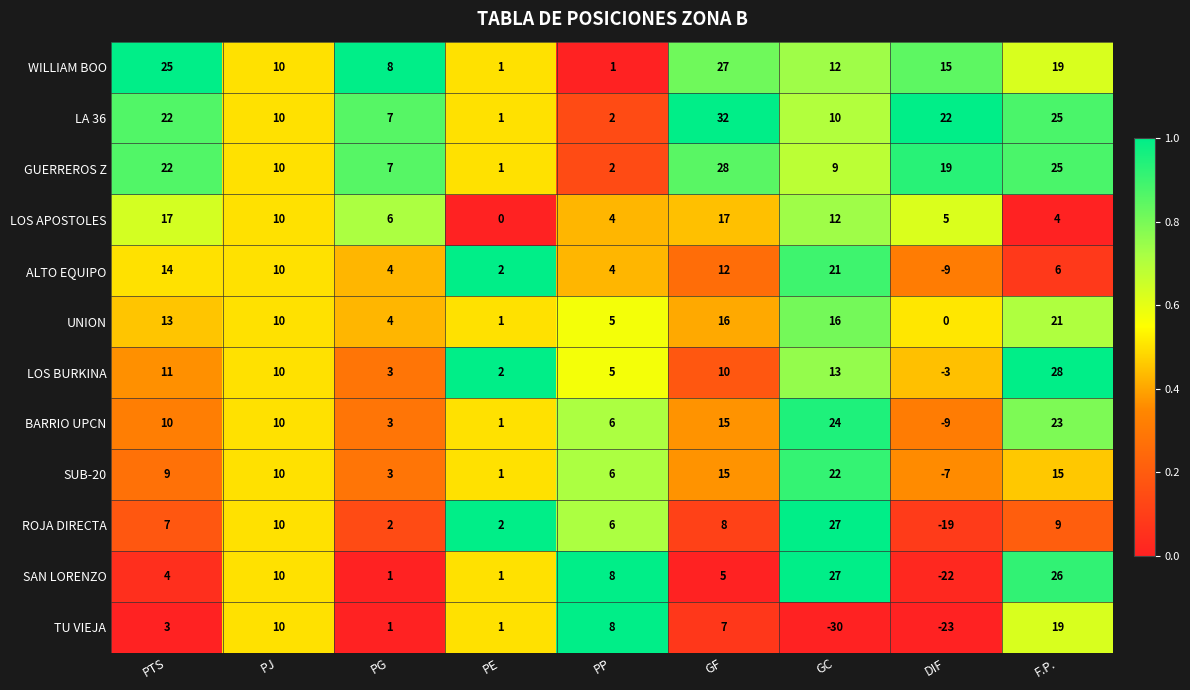

What is the sum of the ROJA DIRECTA values at F.P. and GC?

36